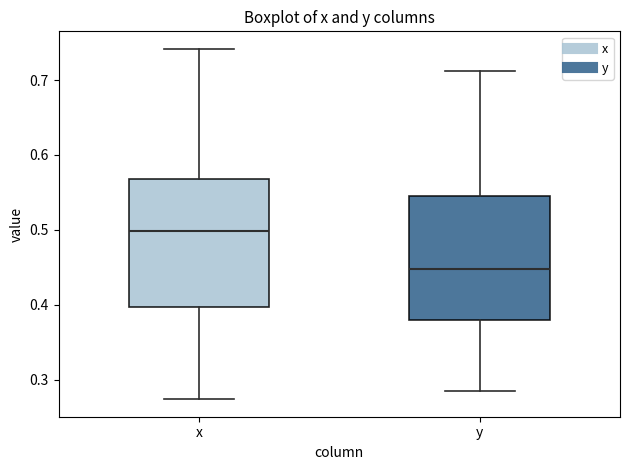

Reading left to right, read every box against the y-axis: the position of its median line, the range the box covers, and the ends of its whiskers. The values are not printed on the chart, so give them approximately, as read against the axis.

x: median 0.50, box 0.40 to 0.57, whiskers 0.27 to 0.74
y: median 0.45, box 0.38 to 0.55, whiskers 0.28 to 0.71